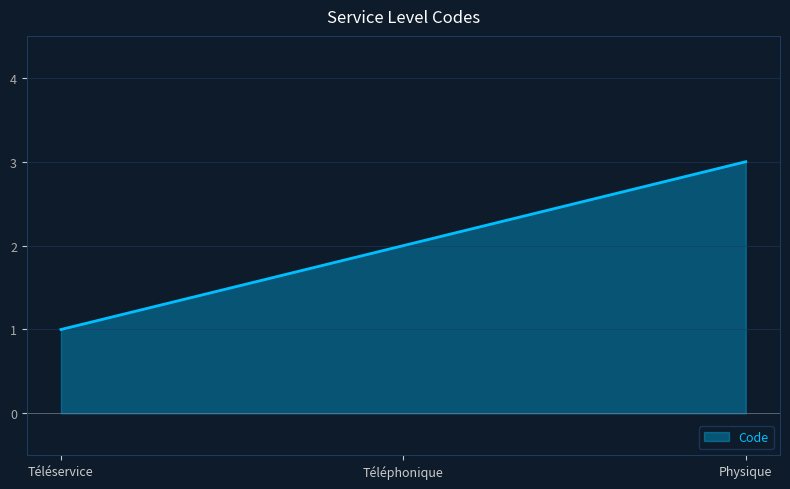

List the labels in order of value, largest first.

Physique, Téléphonique, Téléservice